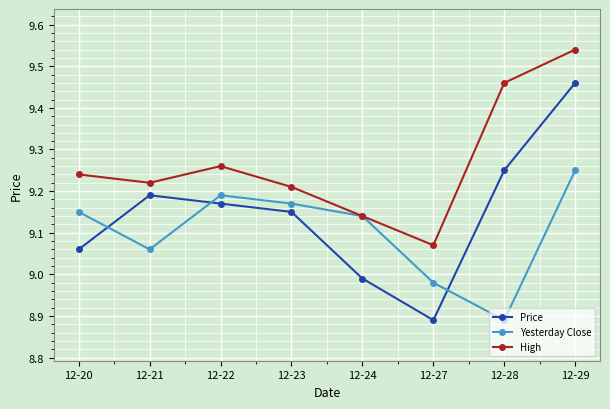

At which category is the sum across all series the highest?

12-29